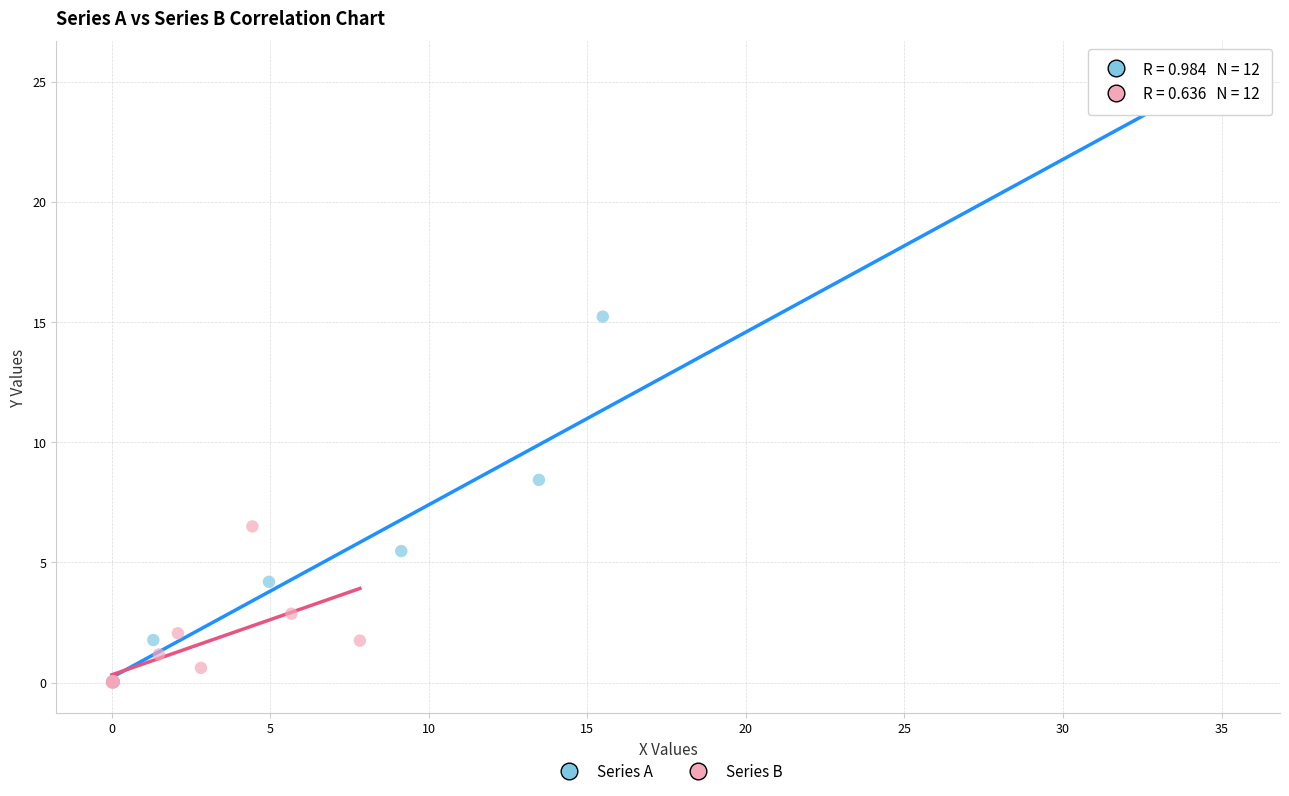

Which series reaches the maximum Y coordinate?

Series A